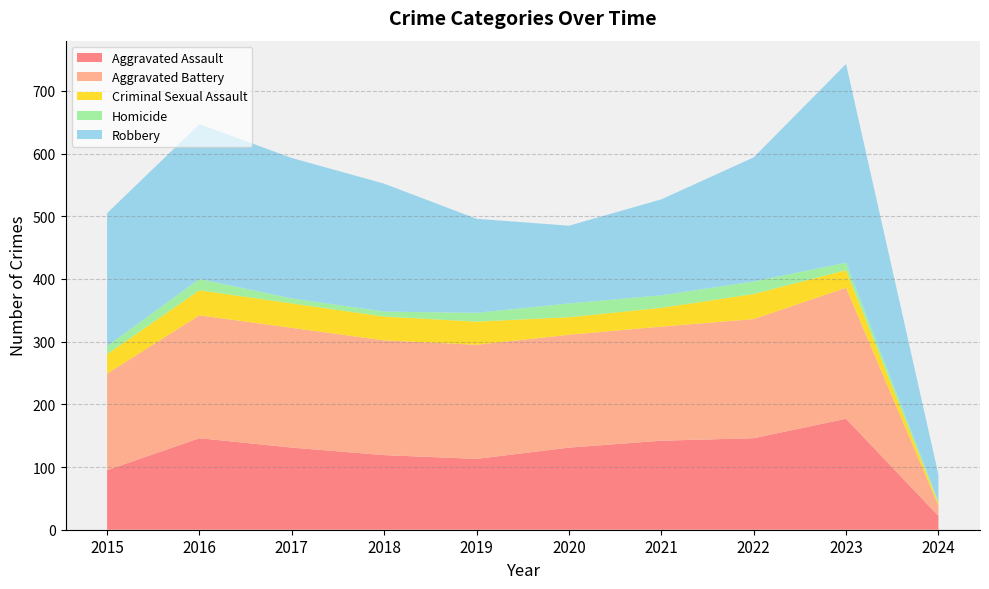

Reading right to left, what are all the values shown in this chart?

Aggravated Assault: 2024=22	2023=177	2022=146	2021=142	2020=131	2019=113	2018=119	2017=131	2016=146	2015=95
Aggravated Battery: 2024=16	2023=209	2022=190	2021=182	2020=180	2019=182	2018=183	2017=191	2016=196	2015=154
Criminal Sexual Assault: 2024=4	2023=28	2022=40	2021=30	2020=28	2019=37	2018=38	2017=39	2016=40	2015=31
Homicide: 2024=3	2023=12	2022=20	2021=20	2020=22	2019=14	2018=8	2017=8	2016=18	2015=13
Robbery: 2024=43	2023=317	2022=198	2021=153	2020=124	2019=150	2018=204	2017=224	2016=247	2015=212